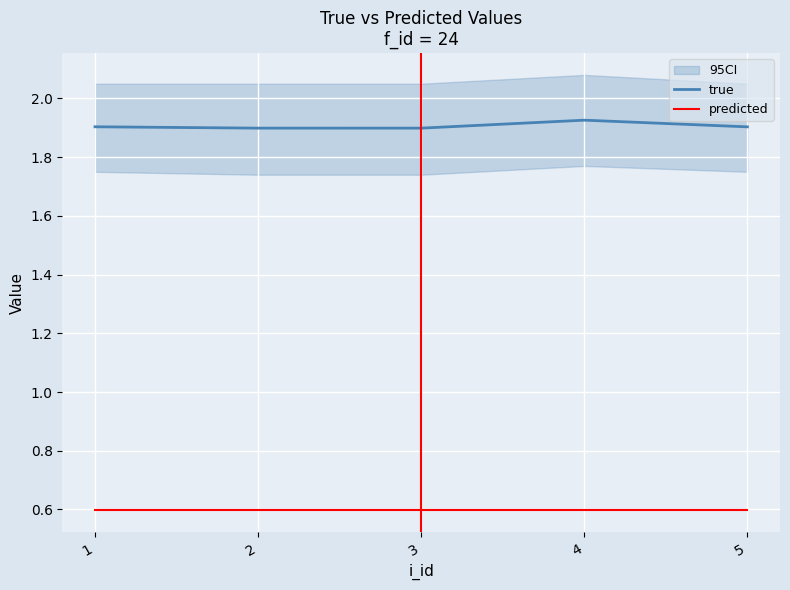

At how many categories does at least one series exceed 0?

5